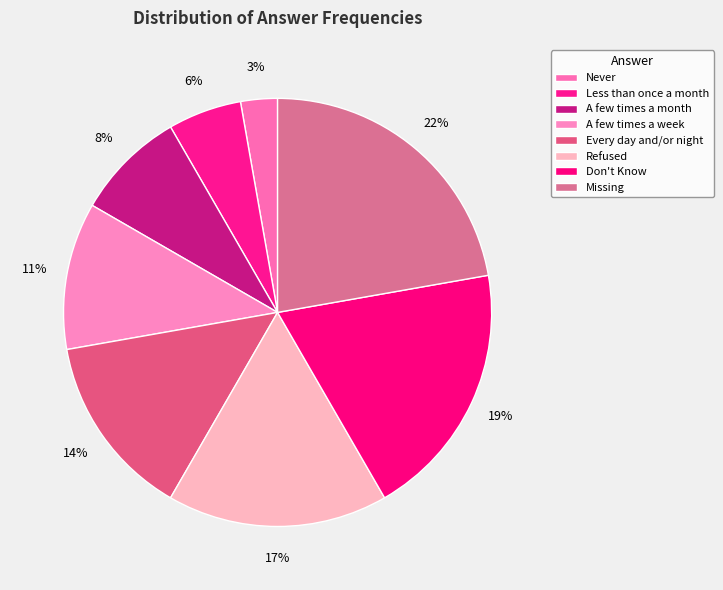

Is the sum of Missing and Never greater than half?

No